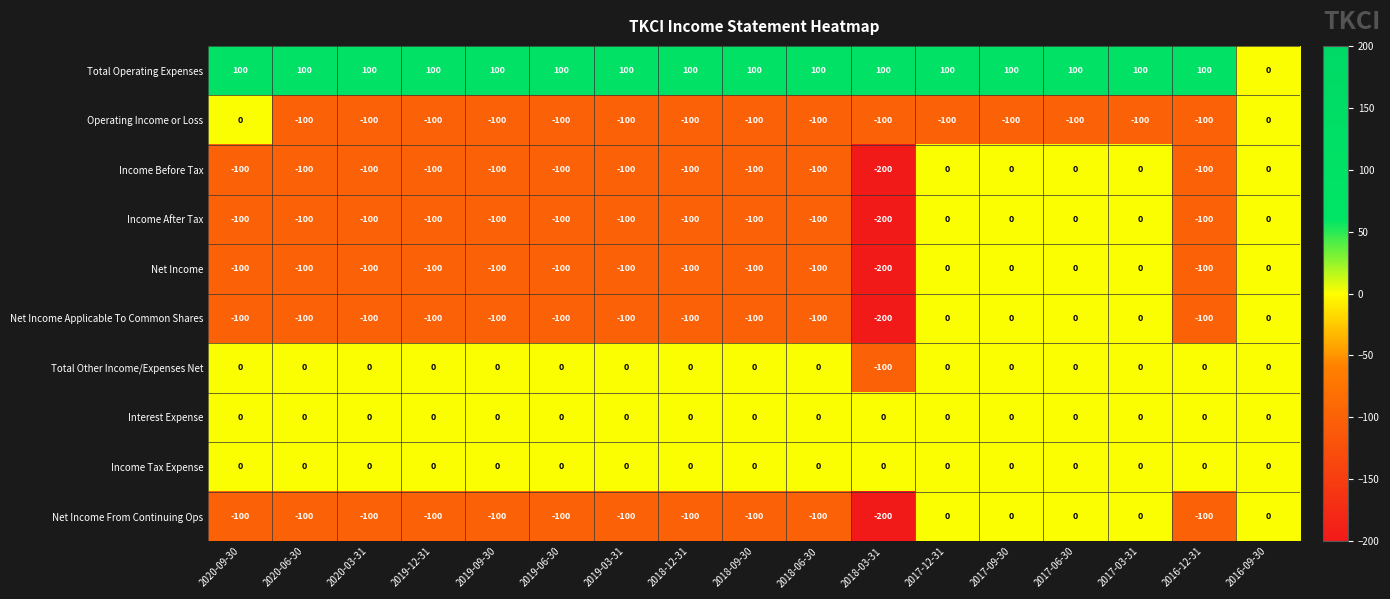

Which series has the largest total across all categories?

Total Operating Expenses